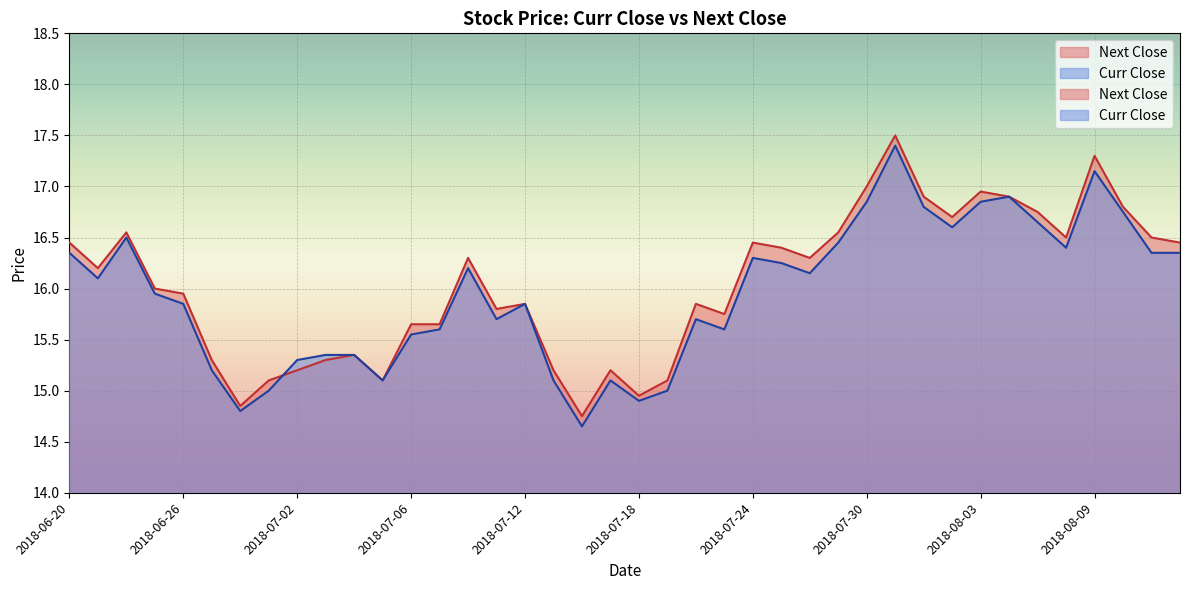

How many data points in Curr Close are less than 16?

20